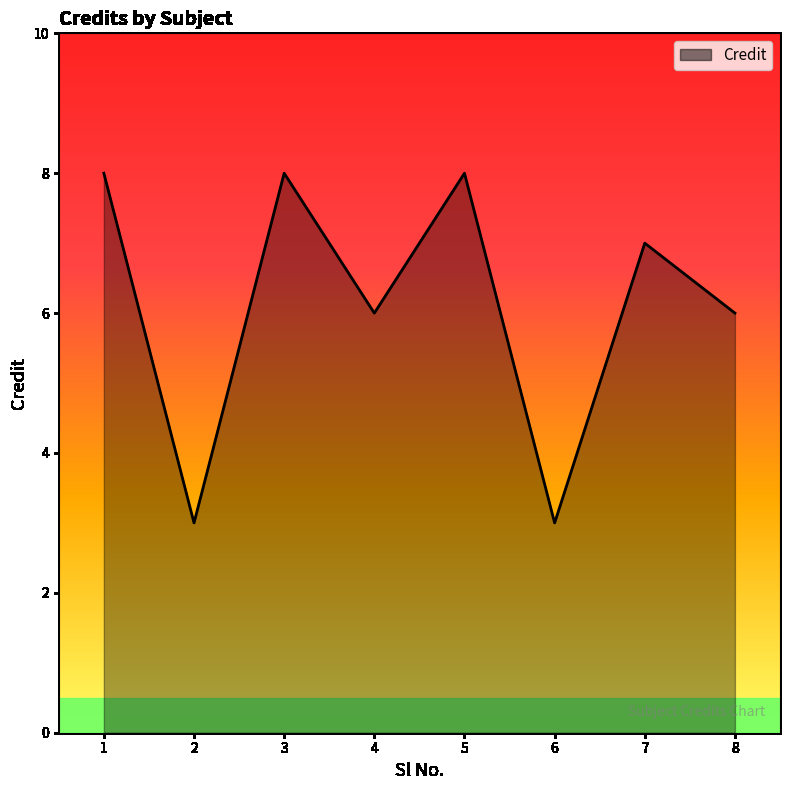

Does the chart have visible grid lines?

No